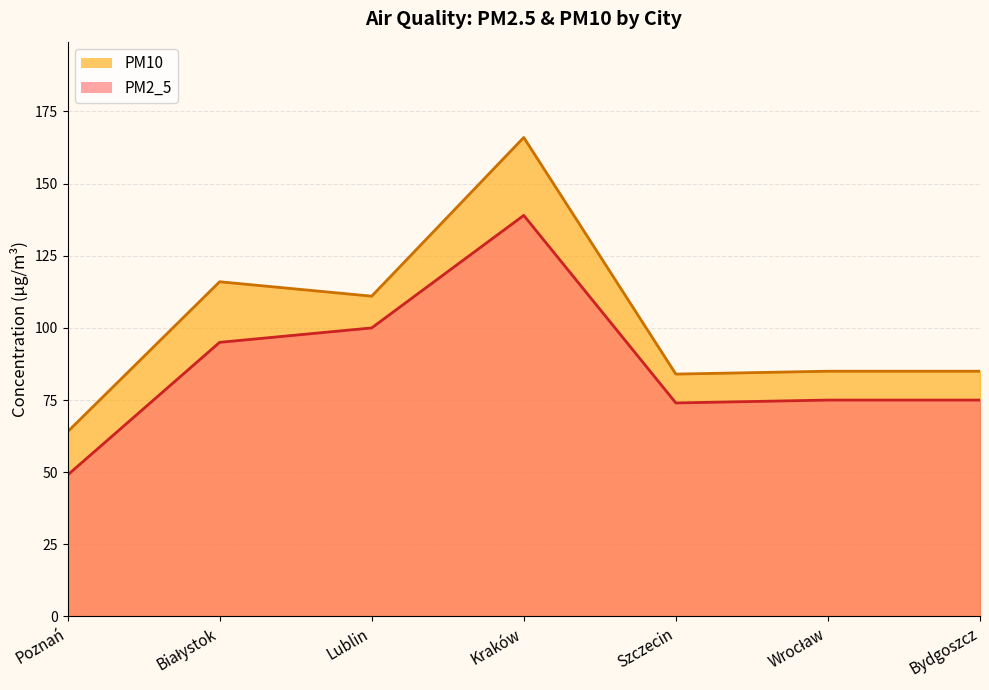

The PM2_5 series shows 75 at Wrocław. True or false?

True